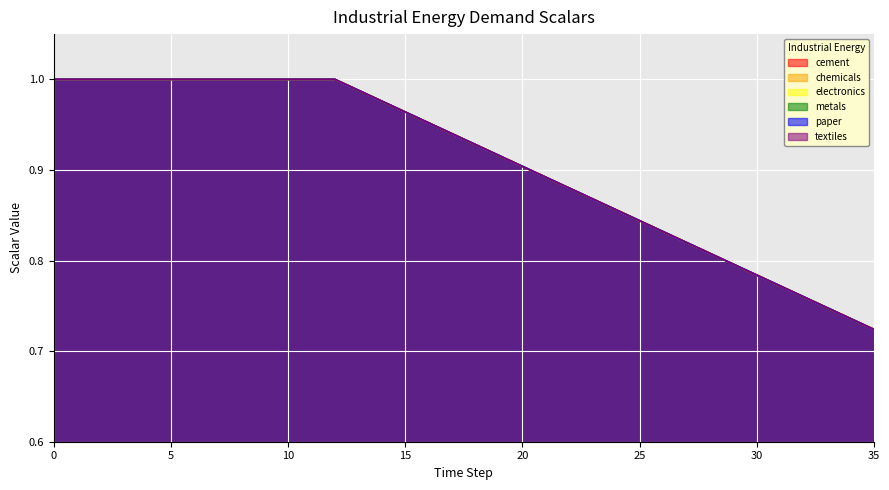

True or false: paper and textiles cross at least once.

False